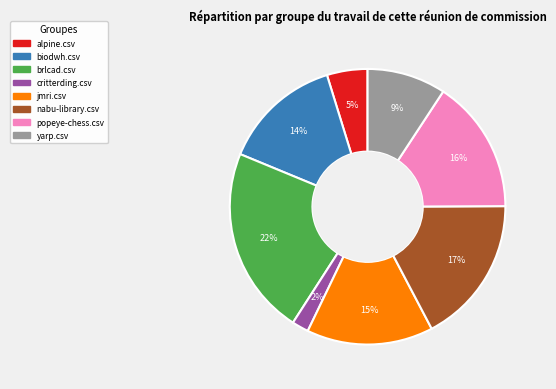

Do brlcad.csv and critterding.csv together represent more than half of the pie?

No